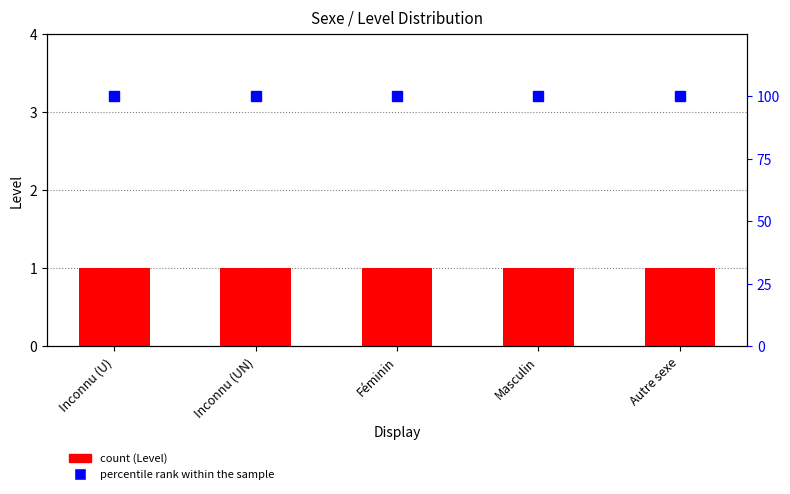

Is it true that percentile rank within the sample equals 100 at Inconnu (U)?

True